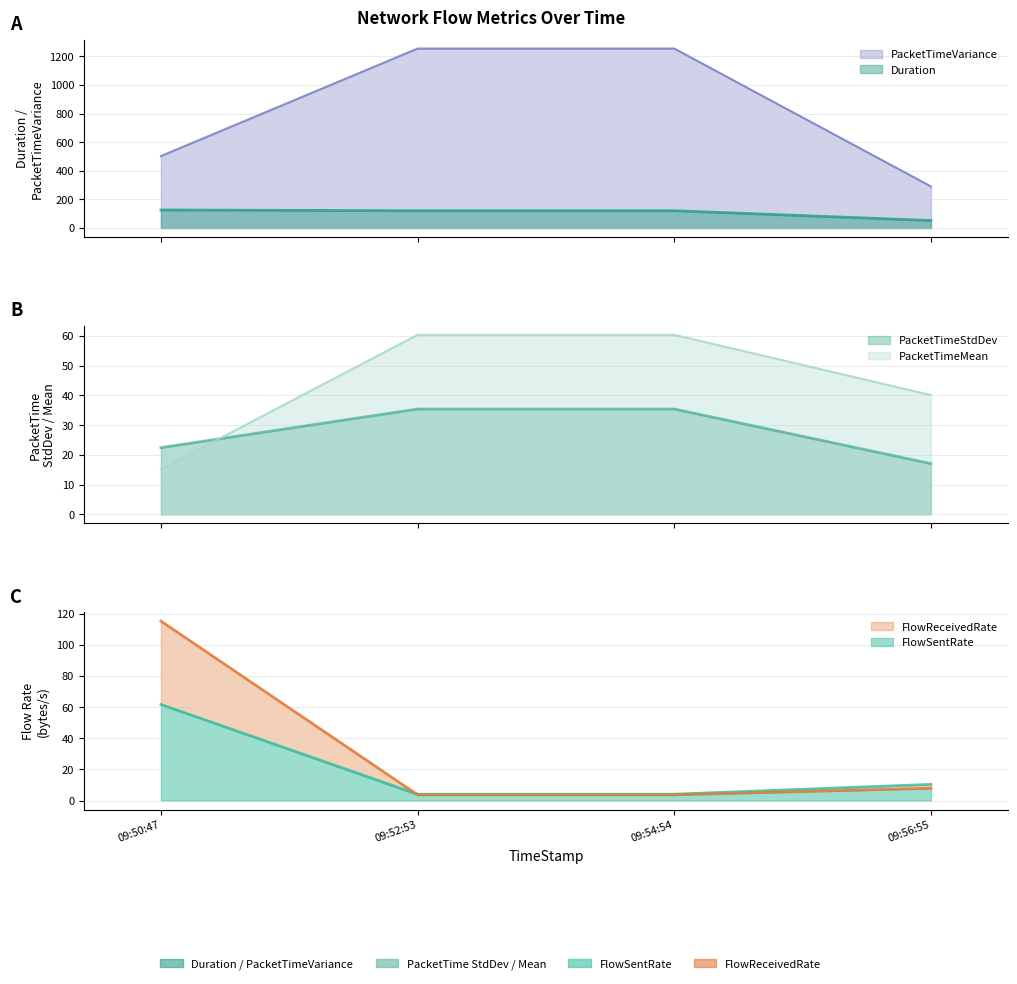

How many distinct data groups are displayed?

6